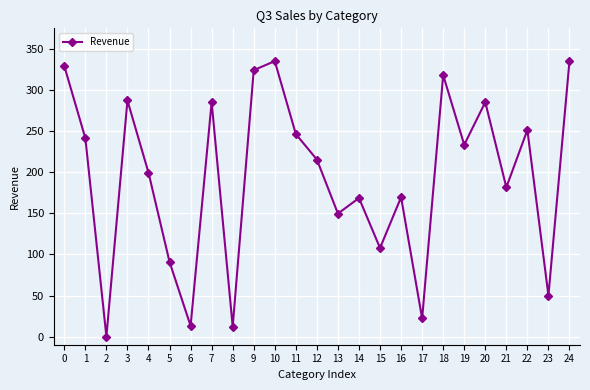

What is the value of the 20th point from the left?

233.7